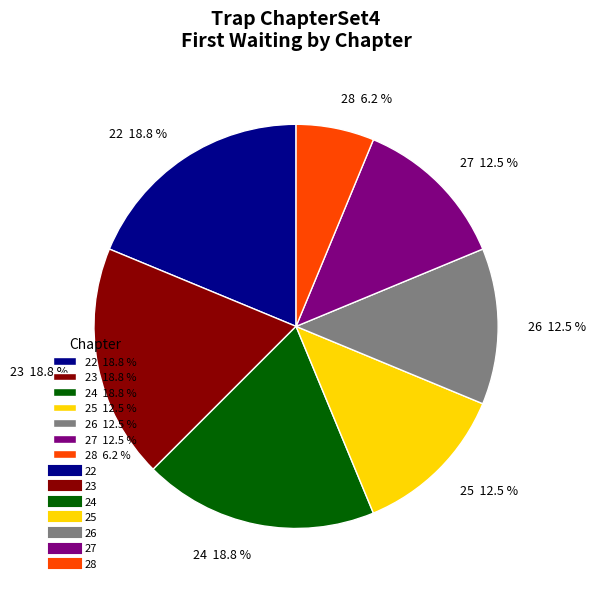

Is the sum of 23 18.8 % and 24 18.8 % greater than half?

No